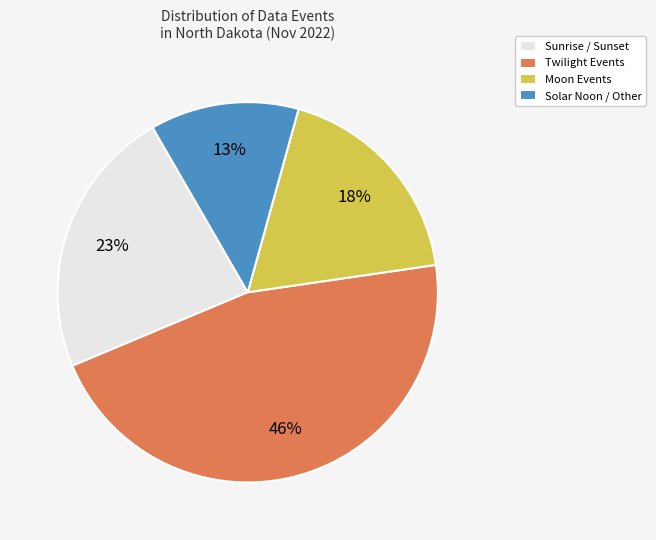

Does Moon Events represent more than half of the total?

No